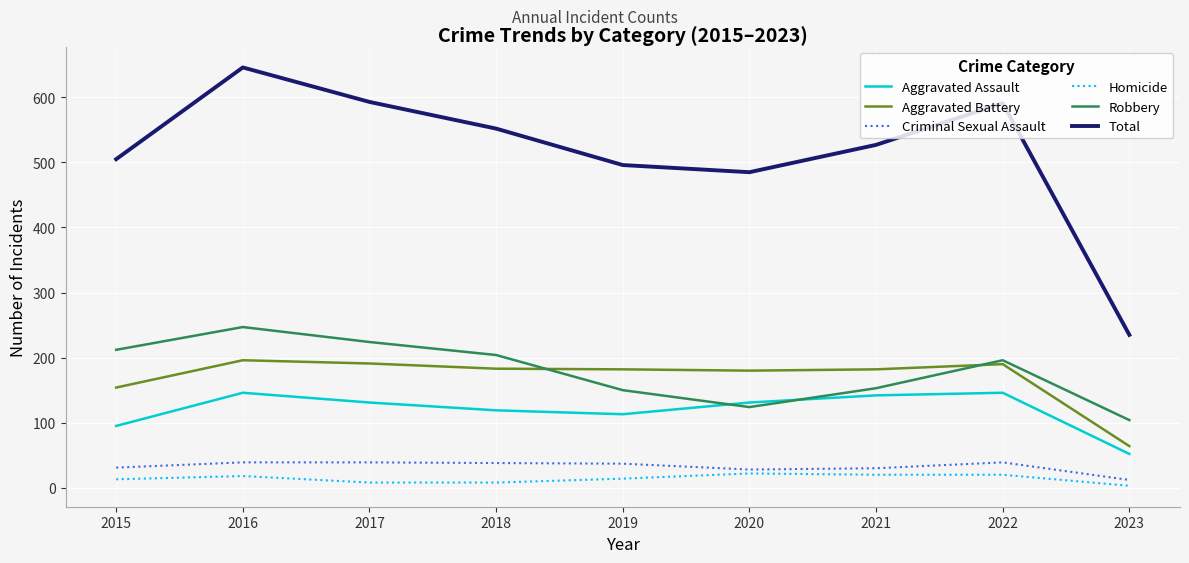

Which series changed the most between 2018 and 2020?

Robbery